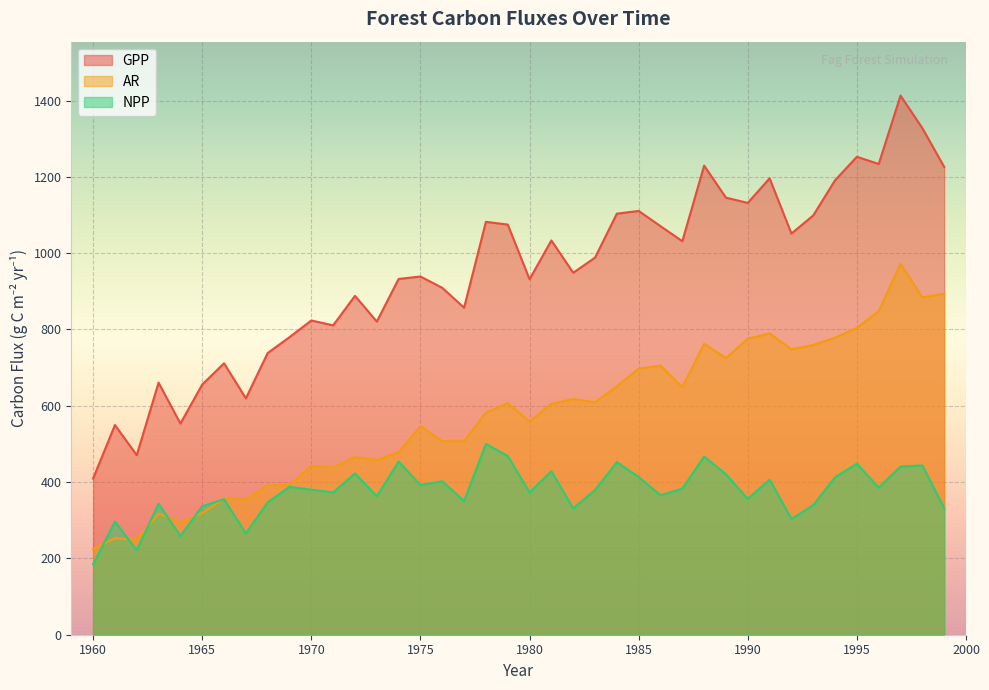

The GPP series shows 514.1 at 1974. True or false?

False